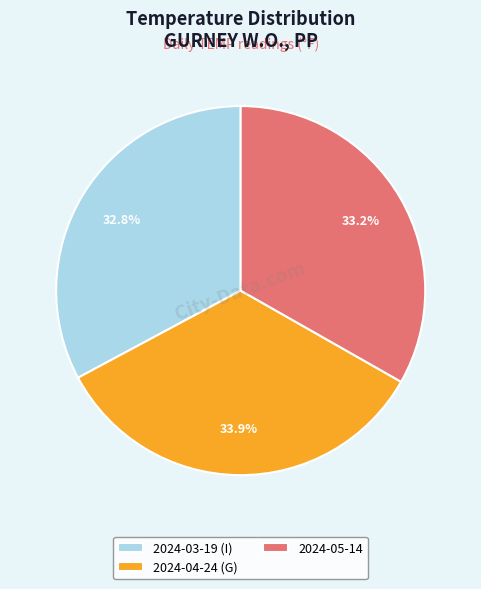

Does 2024-05-14 represent more than half of the total?

No